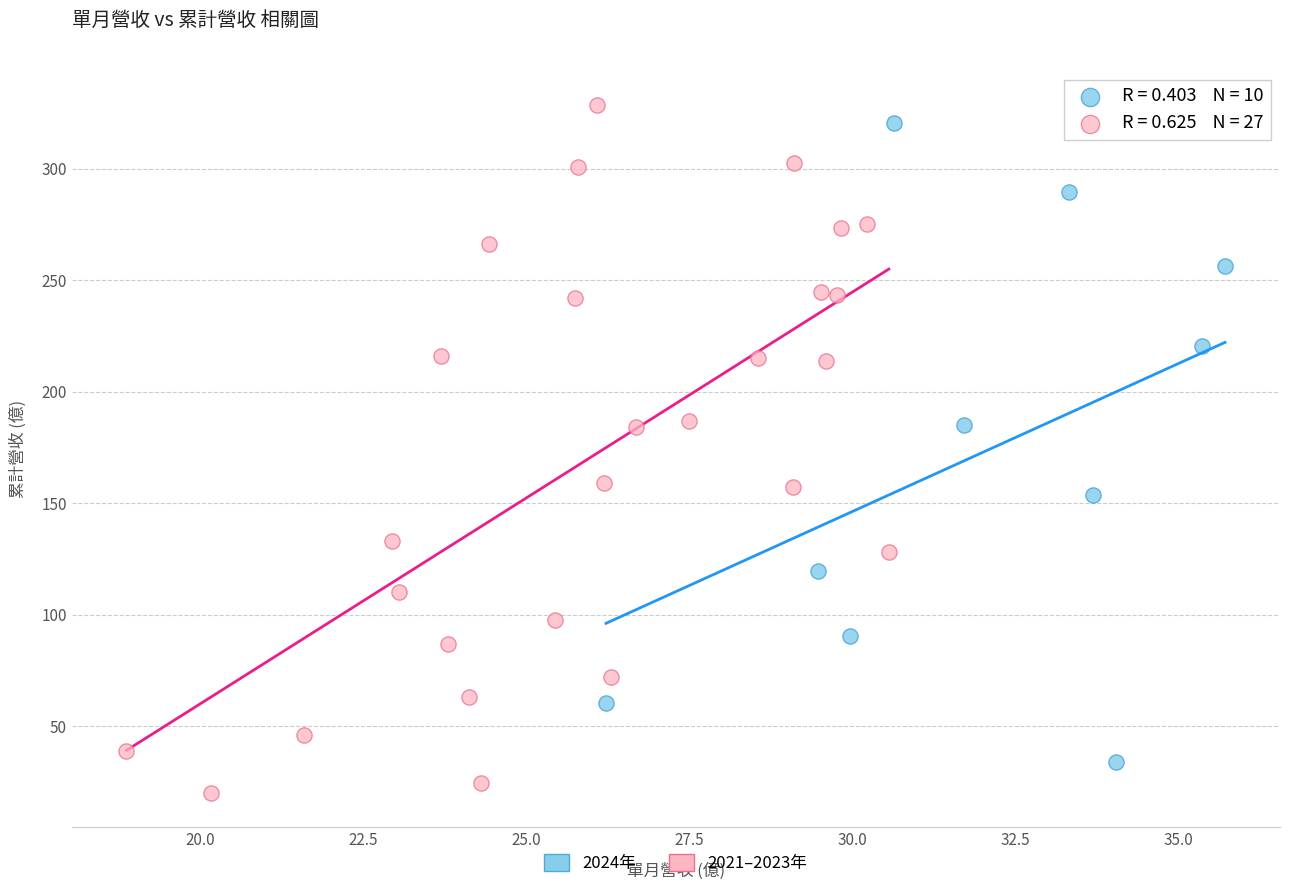

Which series contains the highest Y value?

2021–2023年